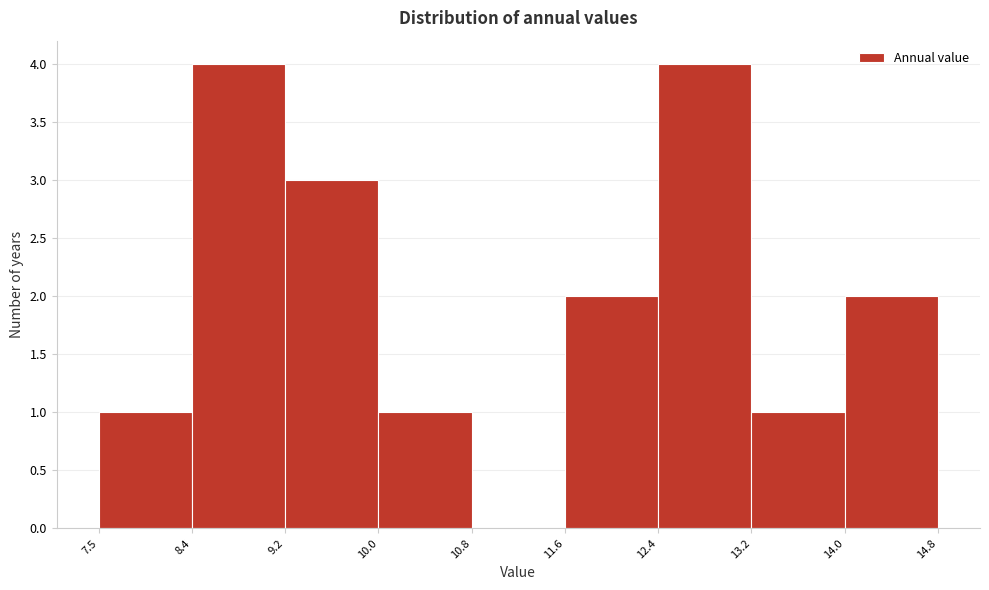

Reading left to right, transcribe this chart: for each bar, give the range it covers on the x-axis and its height. The values are not printed on the chart, so give them approximately, as read against the axis.

7.5 to 8.4: 1
8.4 to 9.2: 4
9.2 to 10.0: 3
10.0 to 10.8: 1
10.8 to 11.6: 0
11.6 to 12.4: 2
12.4 to 13.2: 4
13.2 to 14.0: 1
14.0 to 14.8: 2